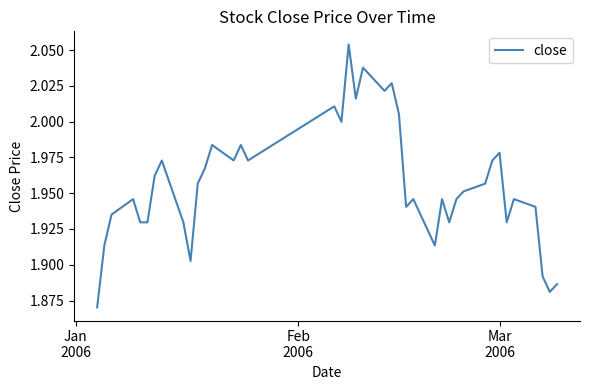

How many lines are shown in the chart?

1